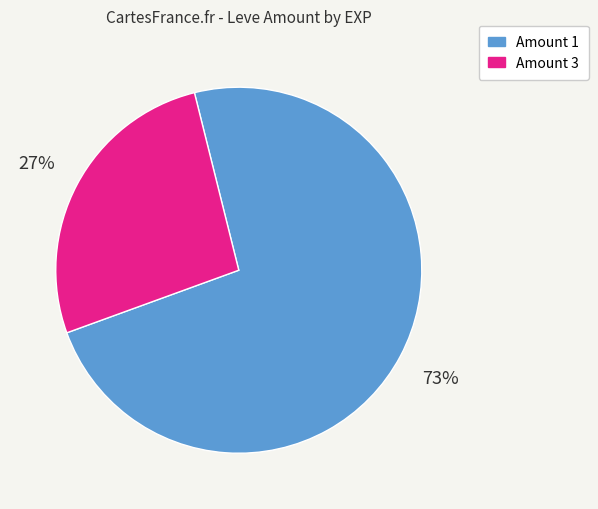

Is there any slice that represents more than half of the pie?

Yes